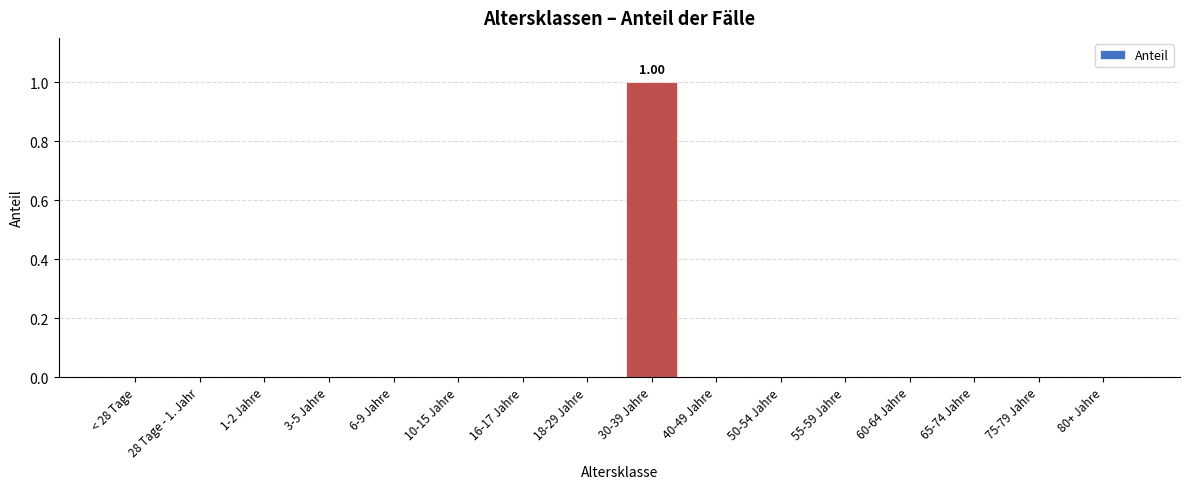

How many values are between 0 and 1?

16